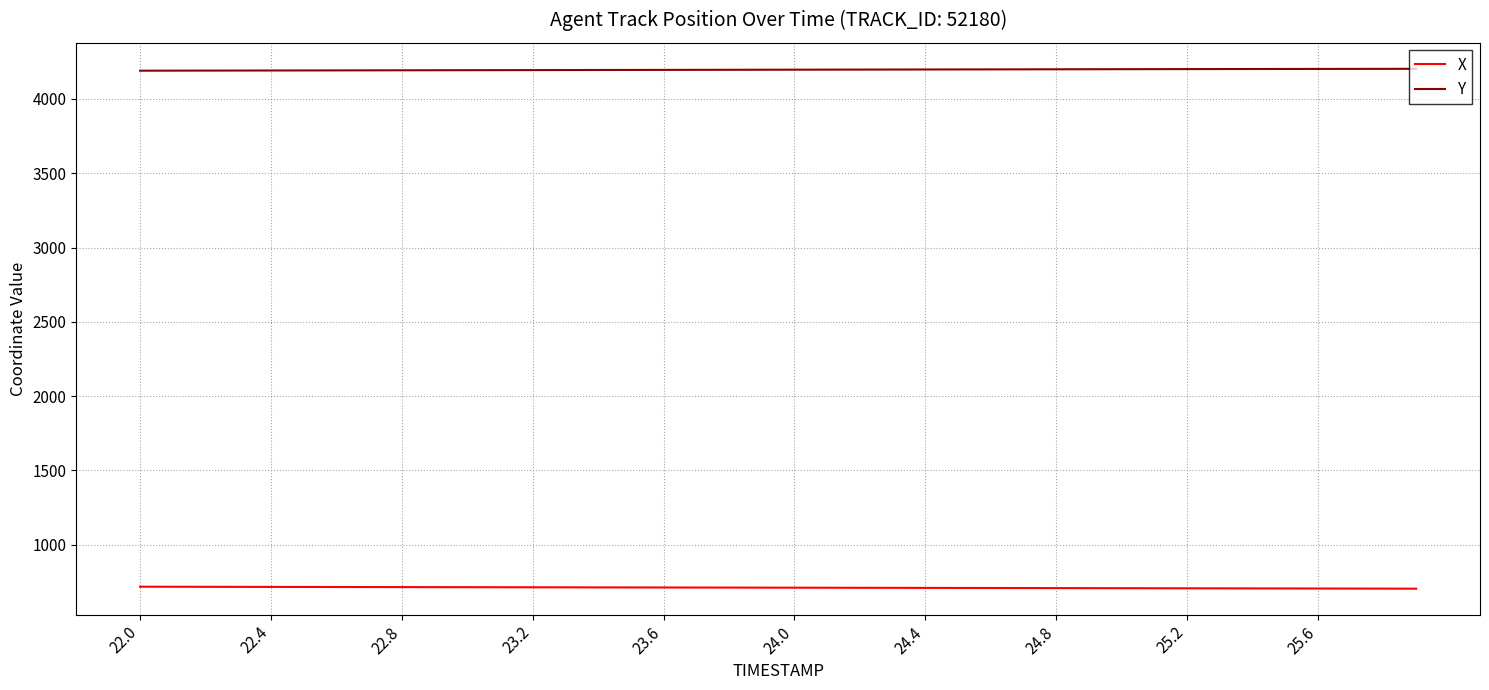

What is the greatest value displayed?

4203.1